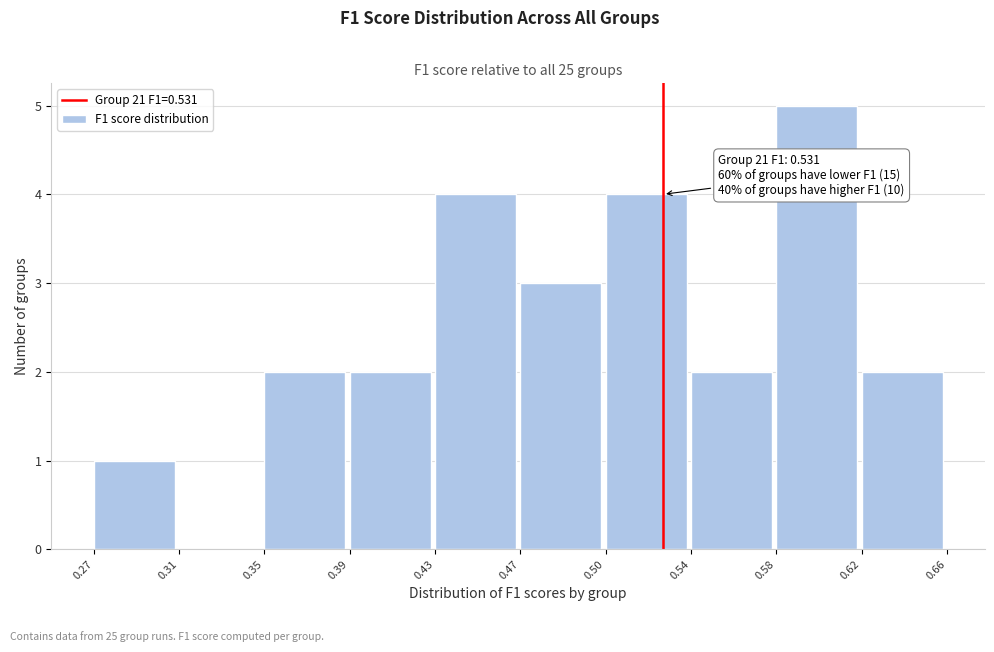

Reading left to right, extract all data points from this chart.

0.27=1	0.31=0	0.35=2	0.39=2	0.43=4	0.47=3	0.50=4	0.54=2	0.58=5	0.62=2